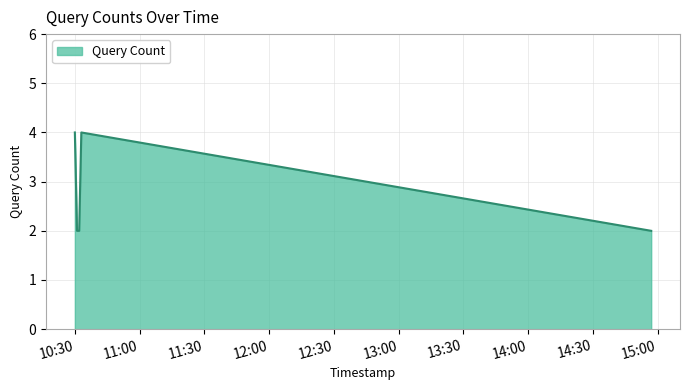

What is the maximum value shown in the chart?

4